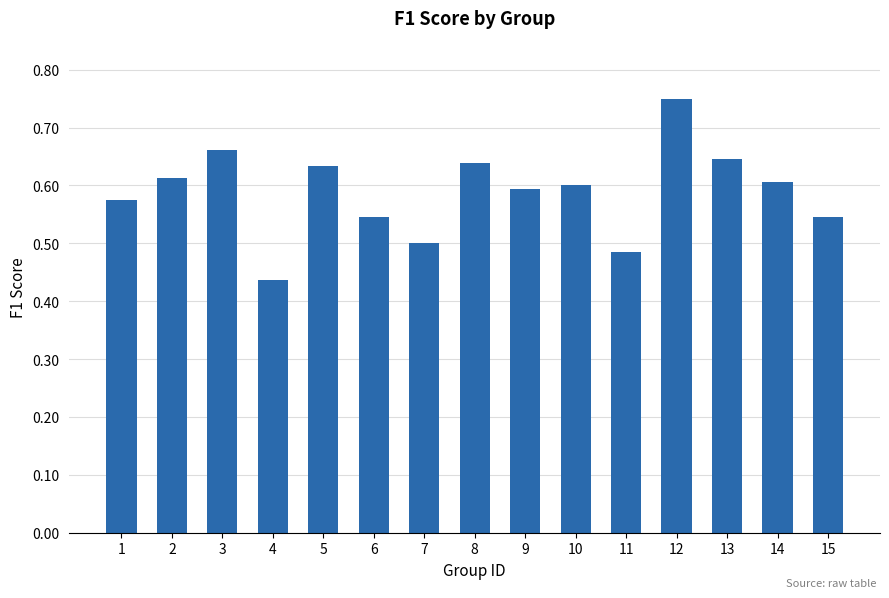

Which category has the highest value across all series?

12